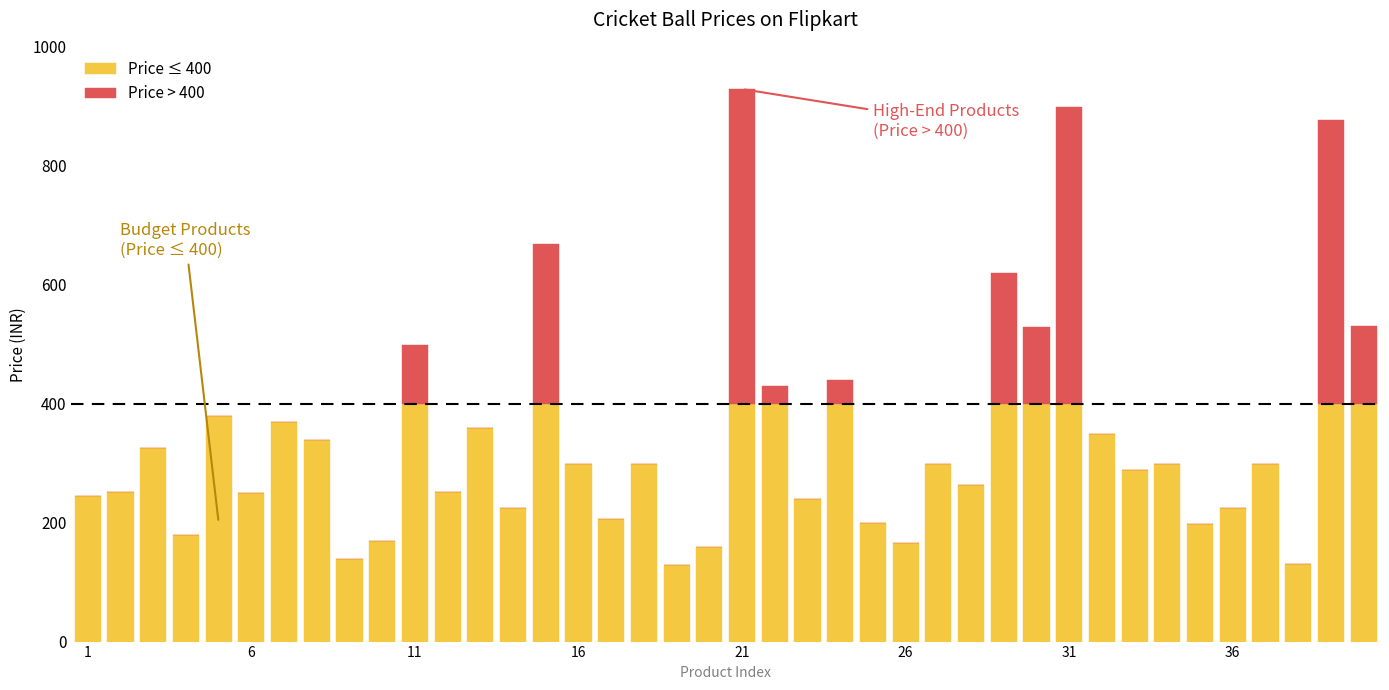

At how many categories does at least one series exceed 122?

40